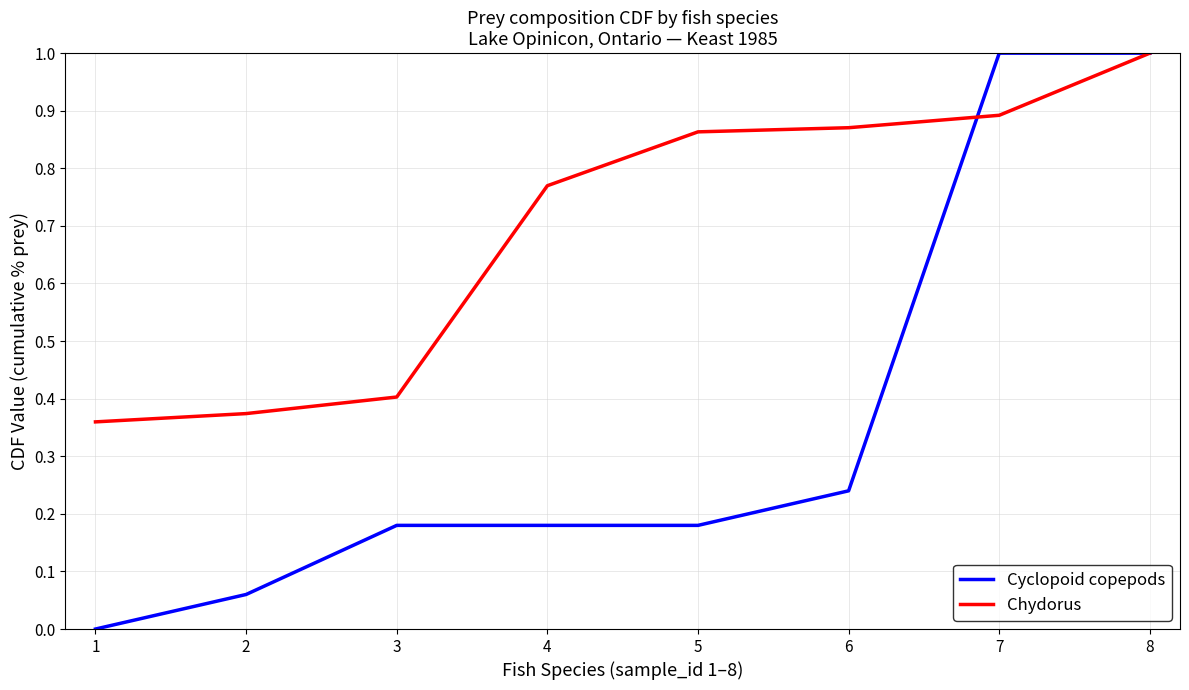

Which series changed the most between 1 and 5?

Chydorus